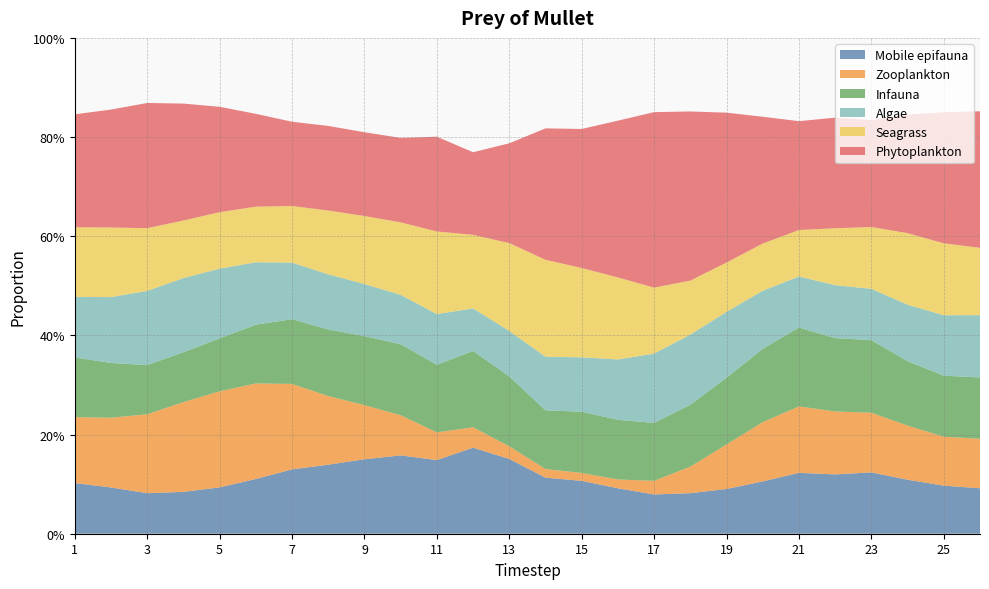

Reading left to right, list all the values displayed in this chart.

Mobile epifauna: 0.1	0.1	0.1	0.1	0.1	0.1	0.1	0.1	0.2	0.2	0.1	0.2	0.2	0.1	0.1	0.1	0.1	0.1	0.1	0.1	0.1	0.1	0.1	0.1	0.1	0.1
Zooplankton: 0.1	0.1	0.2	0.2	0.2	0.2	0.2	0.1	0.1	0.1	0.1	0.0	0.0	0.0	0.0	0.0	0.0	0.1	0.1	0.1	0.1	0.1	0.1	0.1	0.1	0.1
Infauna: 0.1	0.1	0.1	0.1	0.1	0.1	0.1	0.1	0.1	0.1	0.1	0.2	0.1	0.1	0.1	0.1	0.1	0.1	0.1	0.1	0.2	0.1	0.1	0.1	0.1	0.1
Algae: 0.1	0.1	0.1	0.1	0.1	0.1	0.1	0.1	0.1	0.1	0.1	0.1	0.1	0.1	0.1	0.1	0.1	0.1	0.1	0.1	0.1	0.1	0.1	0.1	0.1	0.1
Seagrass: 0.1	0.1	0.1	0.1	0.1	0.1	0.1	0.1	0.1	0.1	0.2	0.1	0.2	0.2	0.2	0.2	0.1	0.1	0.1	0.1	0.1	0.1	0.1	0.1	0.1	0.1
Phytoplankton: 0.2	0.2	0.3	0.2	0.2	0.2	0.2	0.2	0.2	0.2	0.2	0.2	0.2	0.3	0.3	0.3	0.4	0.3	0.3	0.3	0.2	0.2	0.2	0.2	0.3	0.3